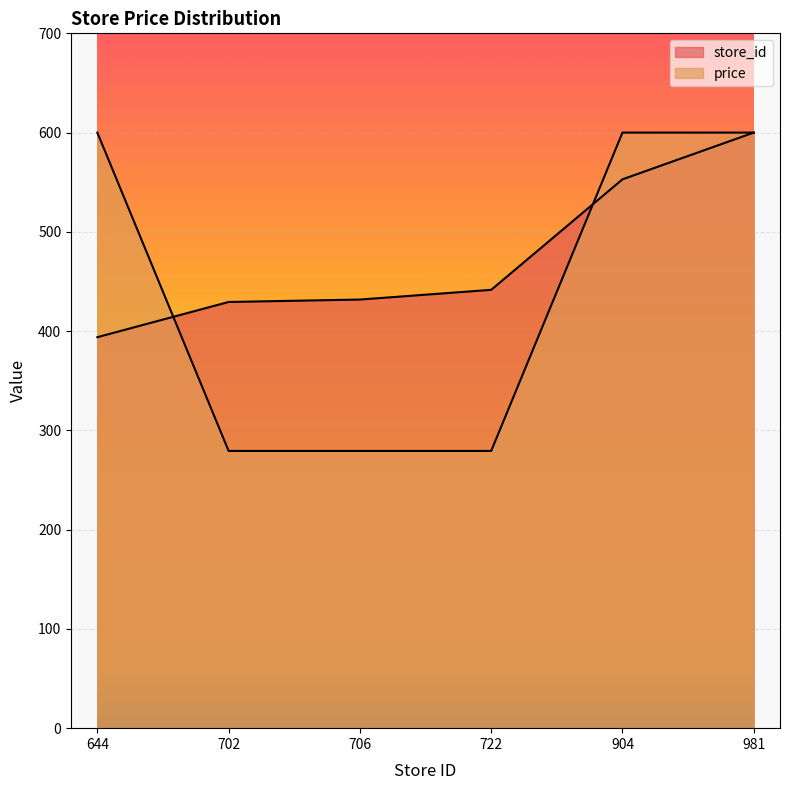

Reading right to left, list all the values displayed in this chart.

store_id: 600.0	552.9	441.6	431.8	429.4	393.9
price: 600.0	600.0	279.3	279.3	279.3	600.0